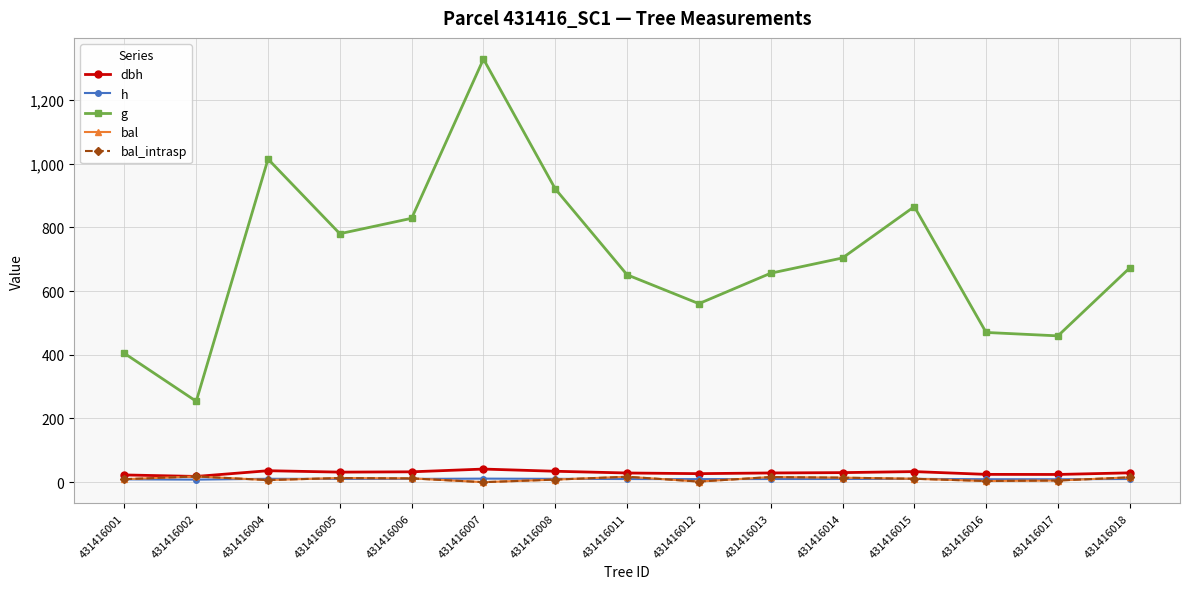

Reading right to left, transcribe all the data shown in this chart.

dbh: 431416018=29.3	431416017=24.2	431416016=24.5	431416015=33.2	431416014=29.9	431416013=28.9	431416012=26.7	431416011=28.8	431416008=34.2	431416007=41.1	431416006=32.5	431416005=31.5	431416004=35.9	431416002=18.0	431416001=22.7
h: 431416018=9.9	431416017=9.1	431416016=9.2	431416015=10.3	431416014=10.0	431416013=9.9	431416012=9.5	431416011=9.8	431416008=10.5	431416007=11.1	431416006=10.3	431416005=10.2	431416004=10.6	431416002=8.0	431416001=8.9
g: 431416018=672.8	431416017=459.3	431416016=470.1	431416015=865.1	431416014=704.0	431416013=656.1	431416012=560.5	431416011=651.1	431416008=920.8	431416007=1328.5	431416006=828.5	431416005=780.1	431416004=1014.4	431416002=253.9	431416001=404.4
bal: 431416018=15.1	431416017=5.2	431416016=3.7	431416015=10.7	431416014=14.2	431416013=16.1	431416012=1.9	431416011=17.0	431416008=8.1	431416007=0.0	431416006=11.9	431416005=13.0	431416004=6.6	431416002=17.9	431416001=9.4
bal_intrasp: 431416018=15.1	431416017=5.2	431416016=3.7	431416015=10.7	431416014=14.2	431416013=16.1	431416012=1.9	431416011=17.0	431416008=8.1	431416007=0.0	431416006=11.9	431416005=13.0	431416004=6.6	431416002=17.9	431416001=9.4